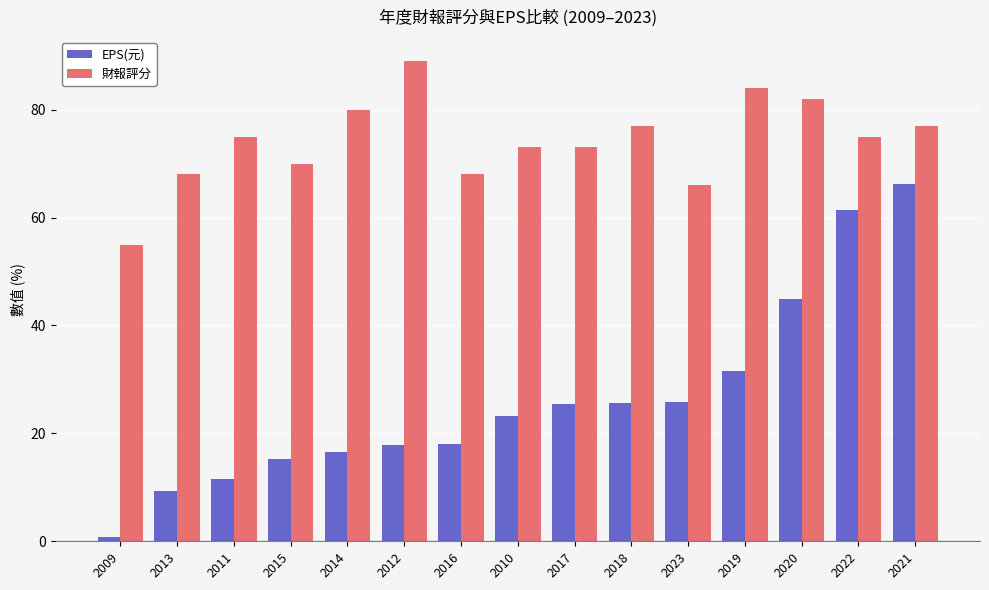

What is the spread (max minus min) of values at 2023?

40.3